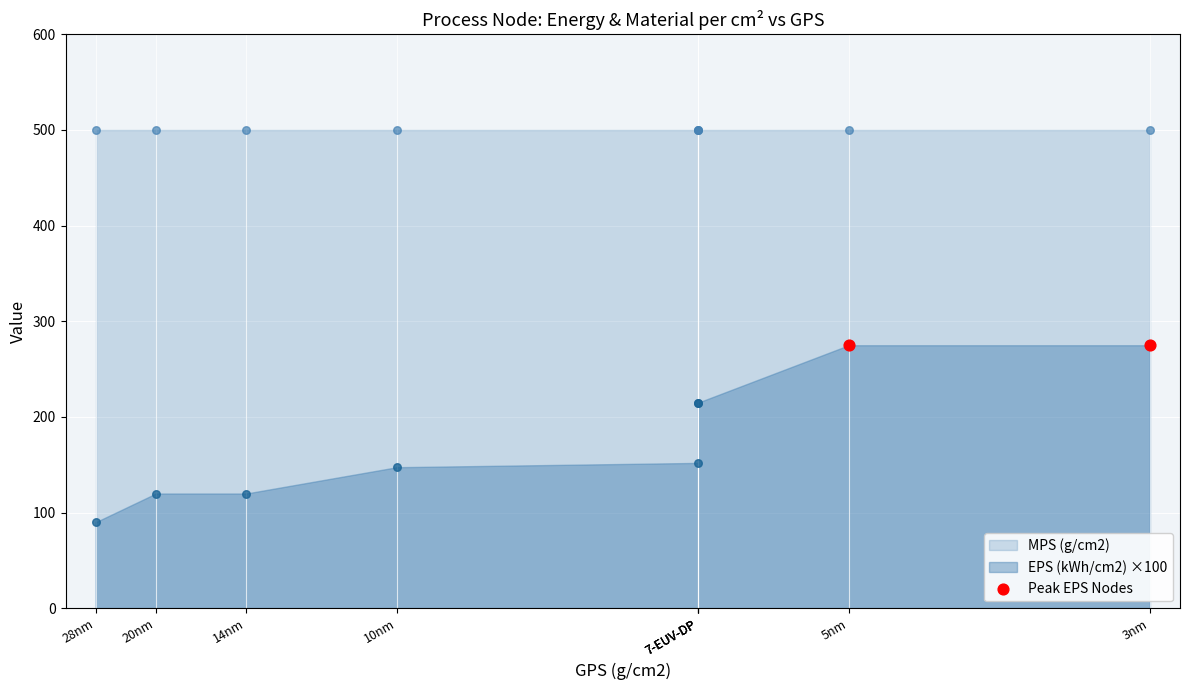

What is the change in value from 28nm to 5nm?

+185.0